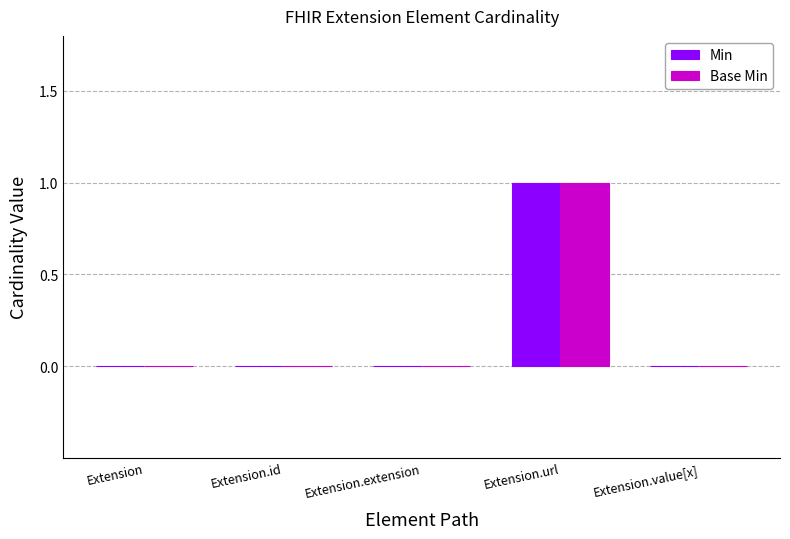

What is the maximum value for Base Min?

1